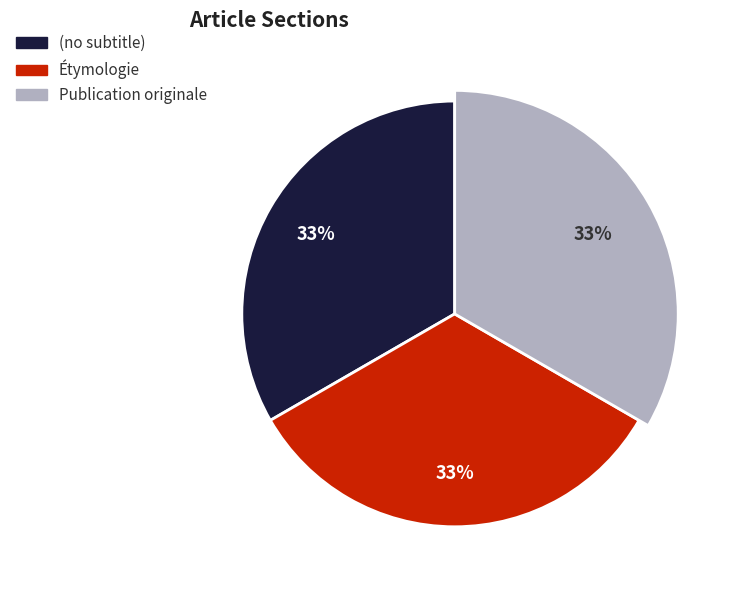

Which slice is the smallest?

(no subtitle)